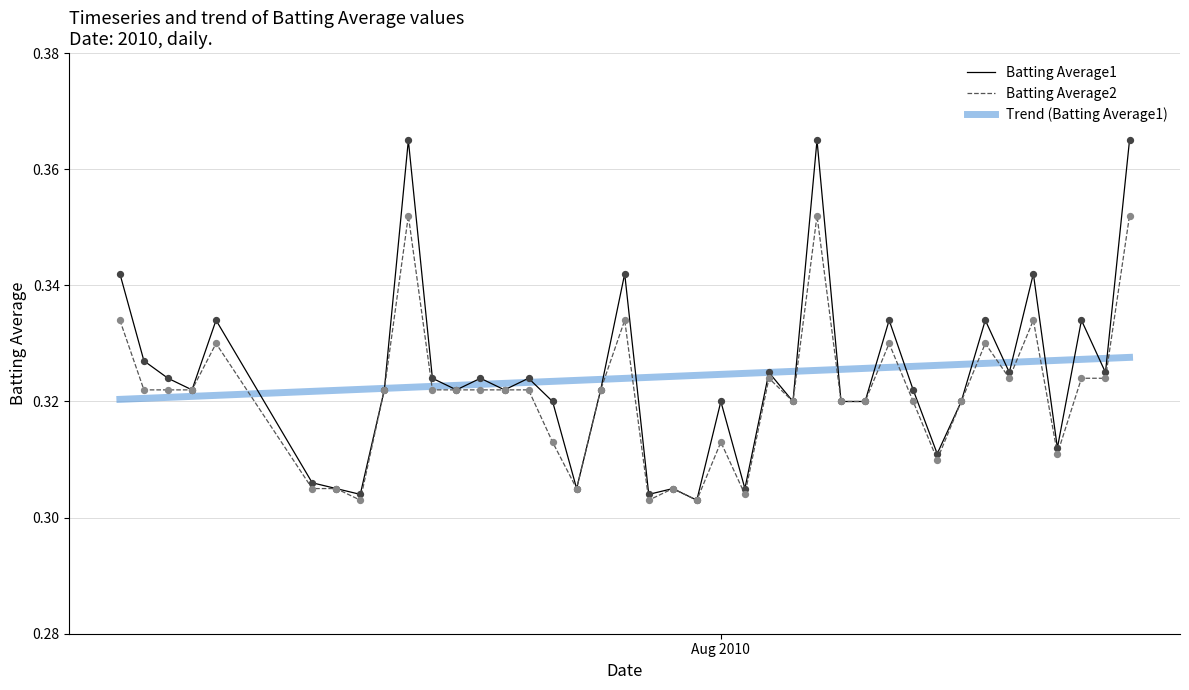

Which series has the largest range (max minus min)?

Batting Average1